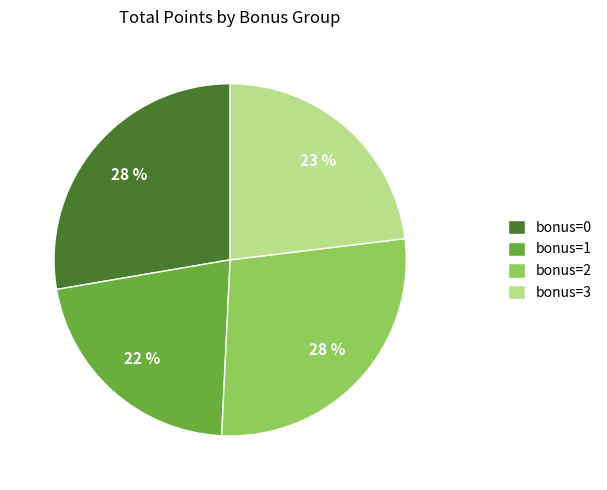

Does any single category account for the majority?

No